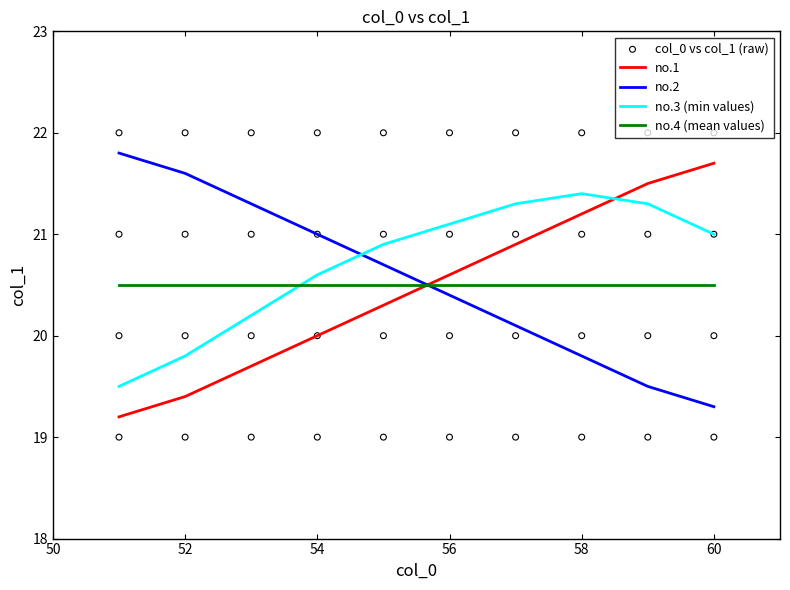

Which series ends up on top after the final intersection of no.2 and no.4 (mean values)?

no.4 (mean values)